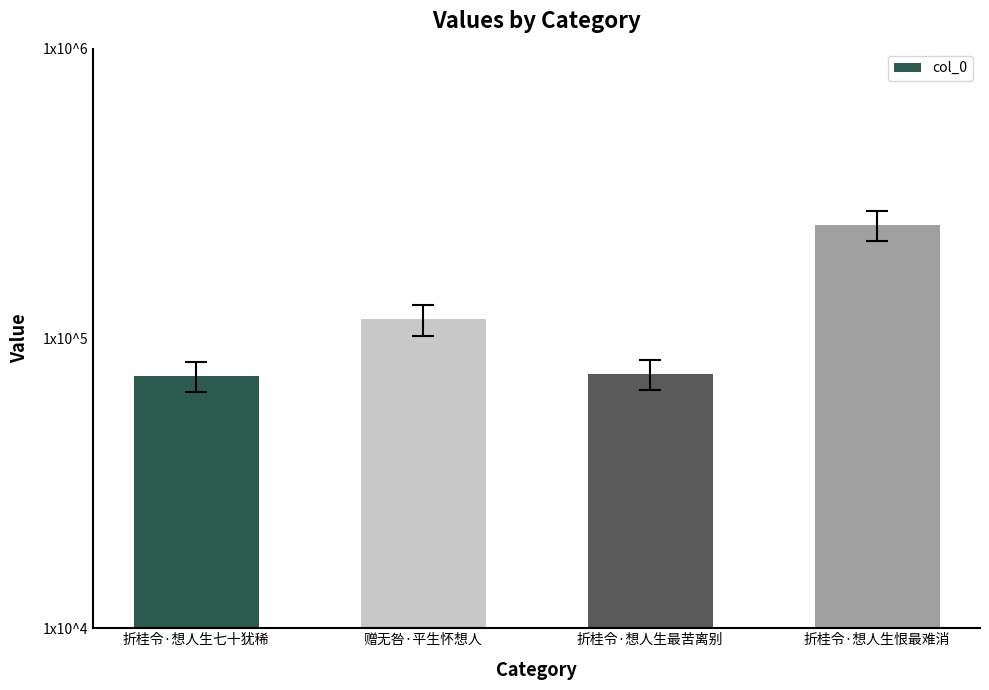

What is the average value?

128146